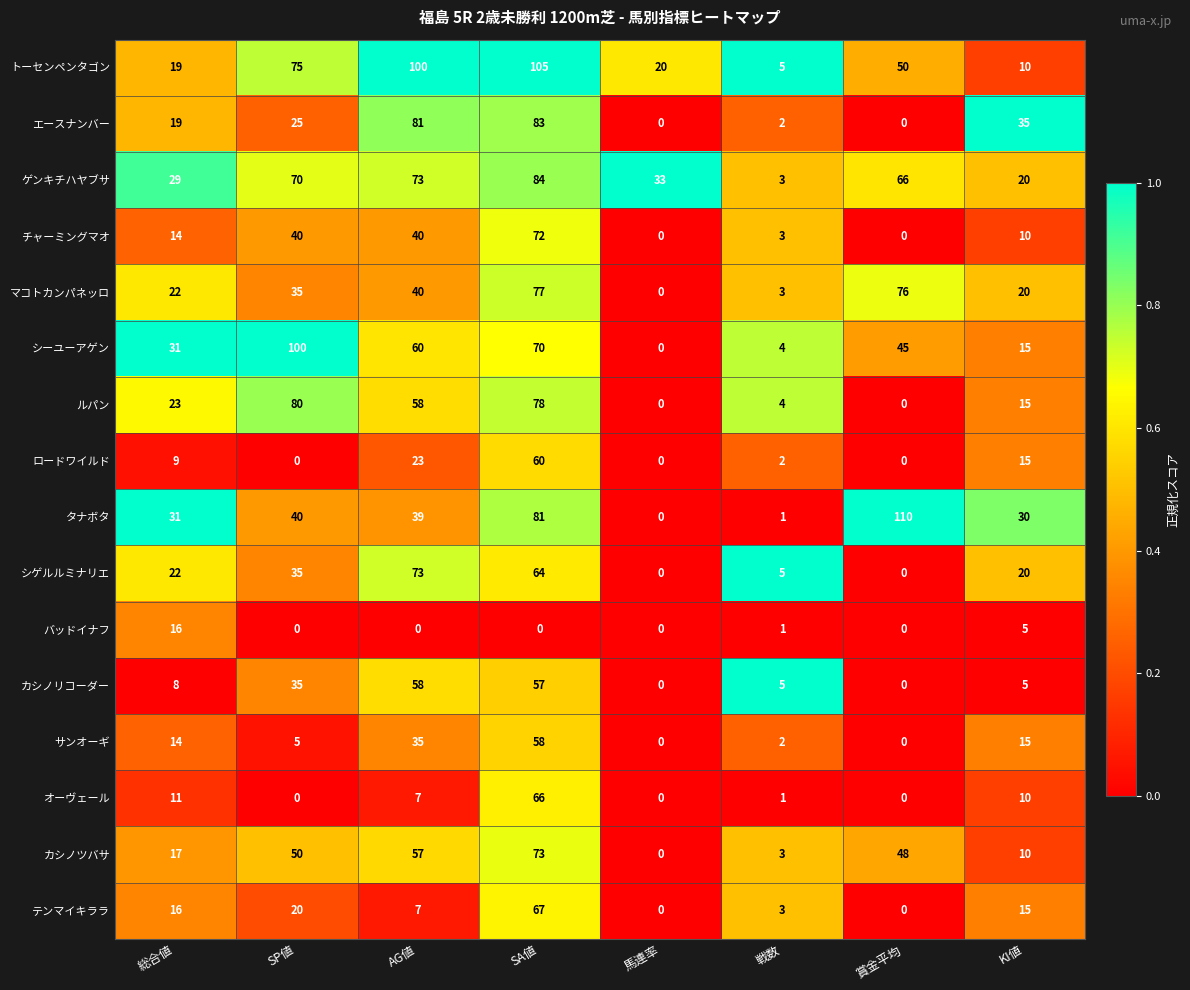

The value of サンオーギ at 賞金平均 is -23. True or false?

False